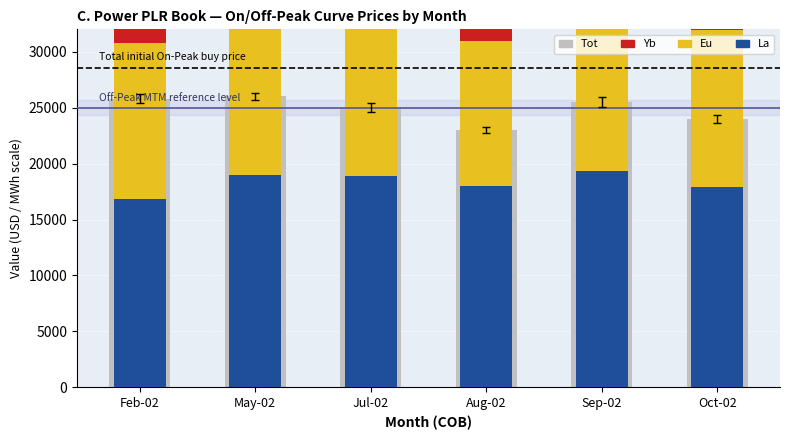

How many data points in Tot are less than 25500?

3